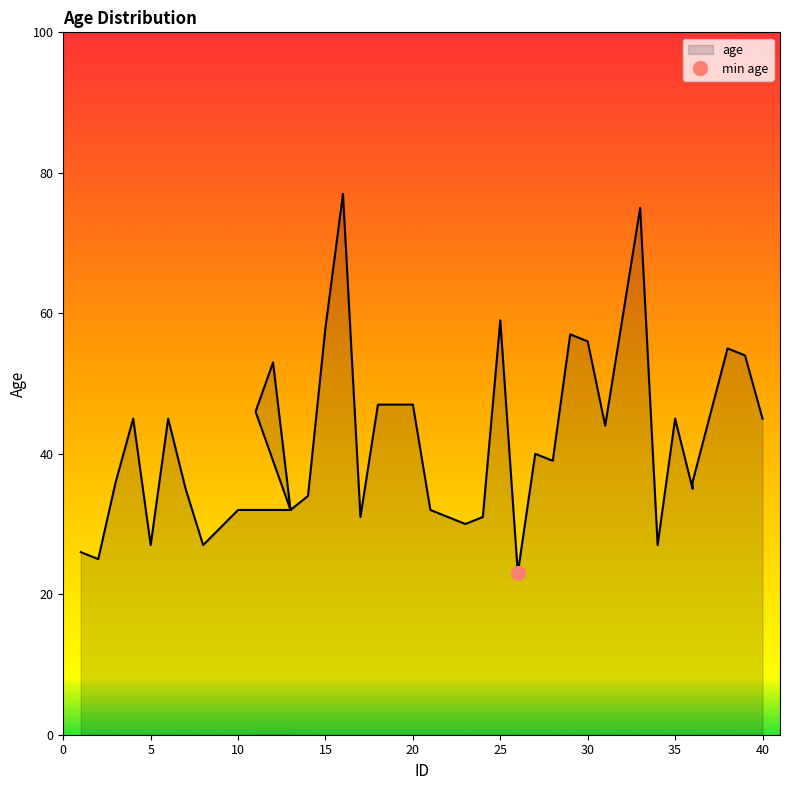

What is the label of the 19th point from the right?

20